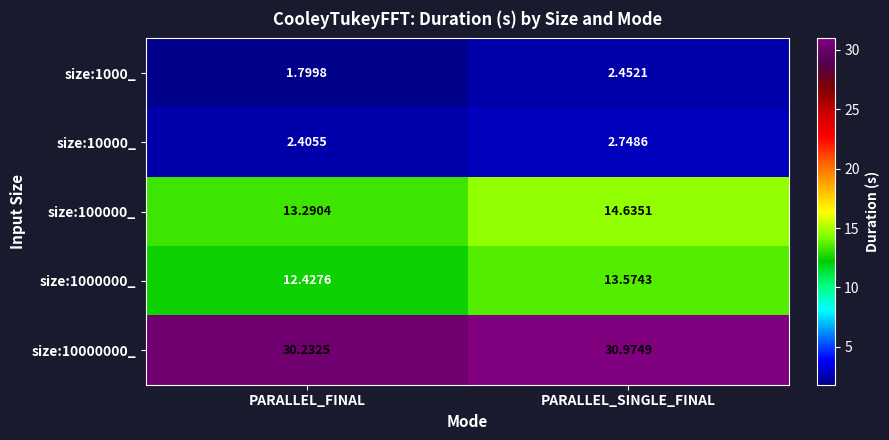

At which category does the chart reach its minimum across all series?

PARALLEL_FINAL